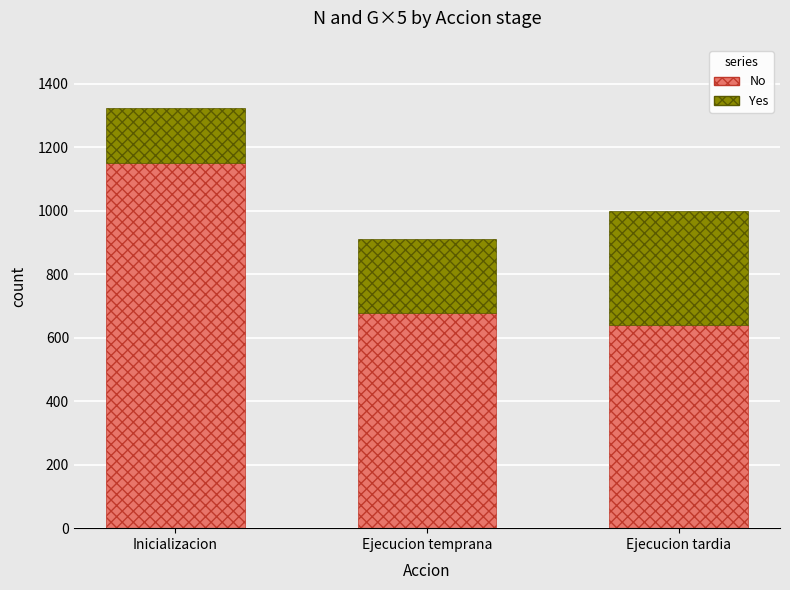

What is the total value across all series at Inicializacion?

1324.2